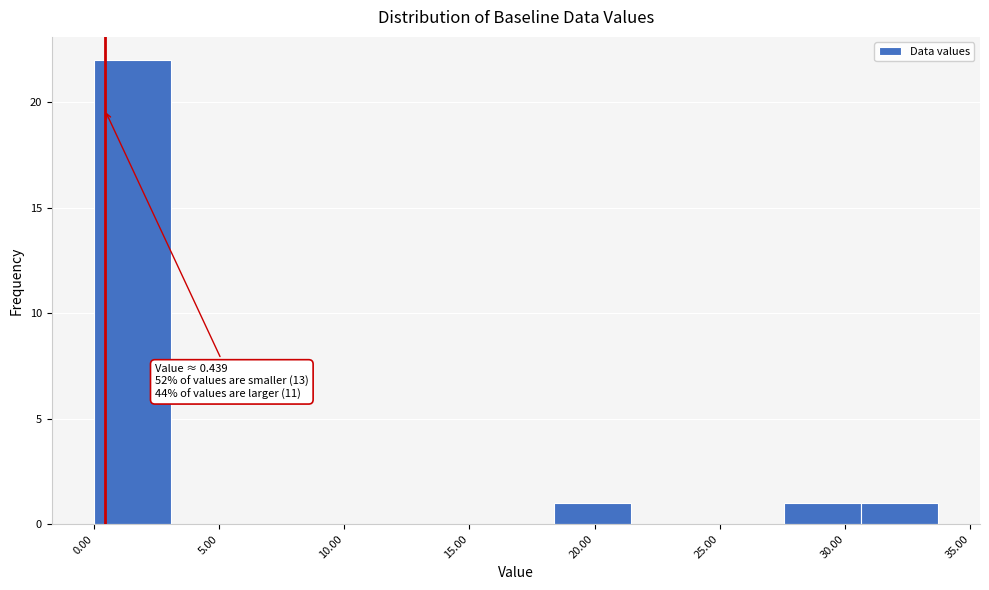

Which range on the x-axis has the tallest bar?

0.0 to 3.0